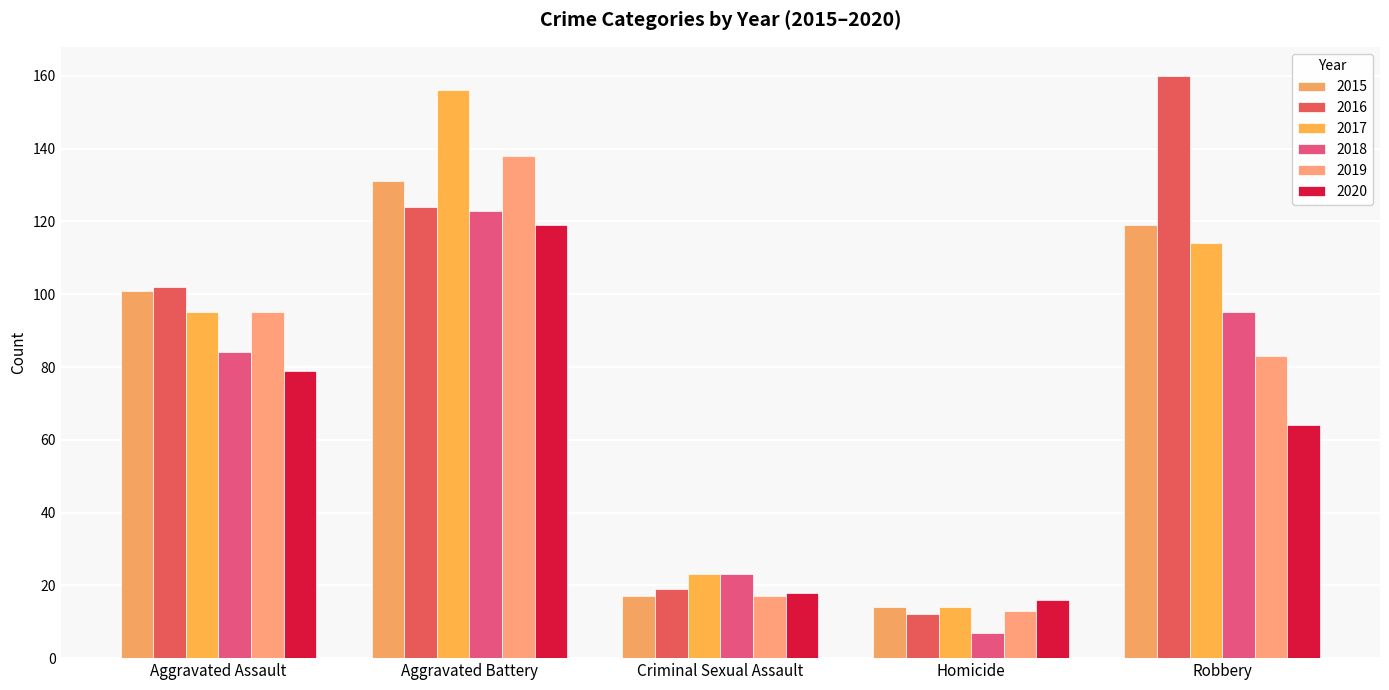

What is the total value across all series at Homicide?

76